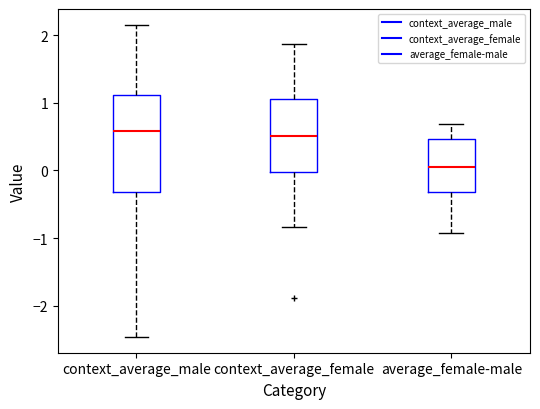

Which box is the tallest, from its lower edge to its upper edge?

context_average_male